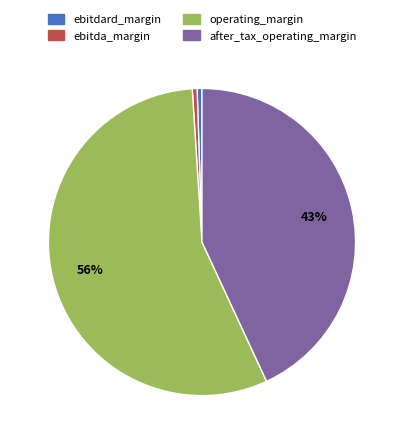

What is the largest slice in the pie chart?

operating_margin